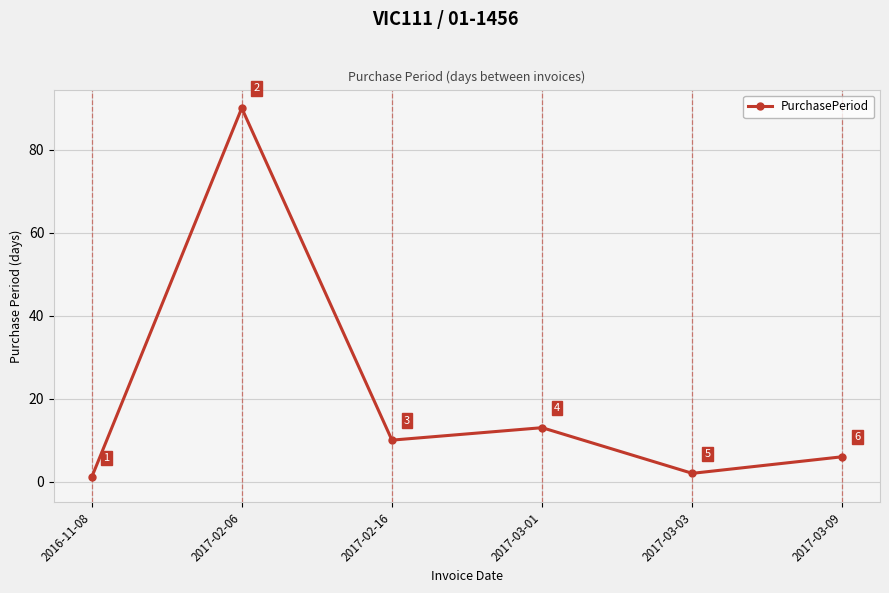

Which category has the highest value across all series?

2017-02-06